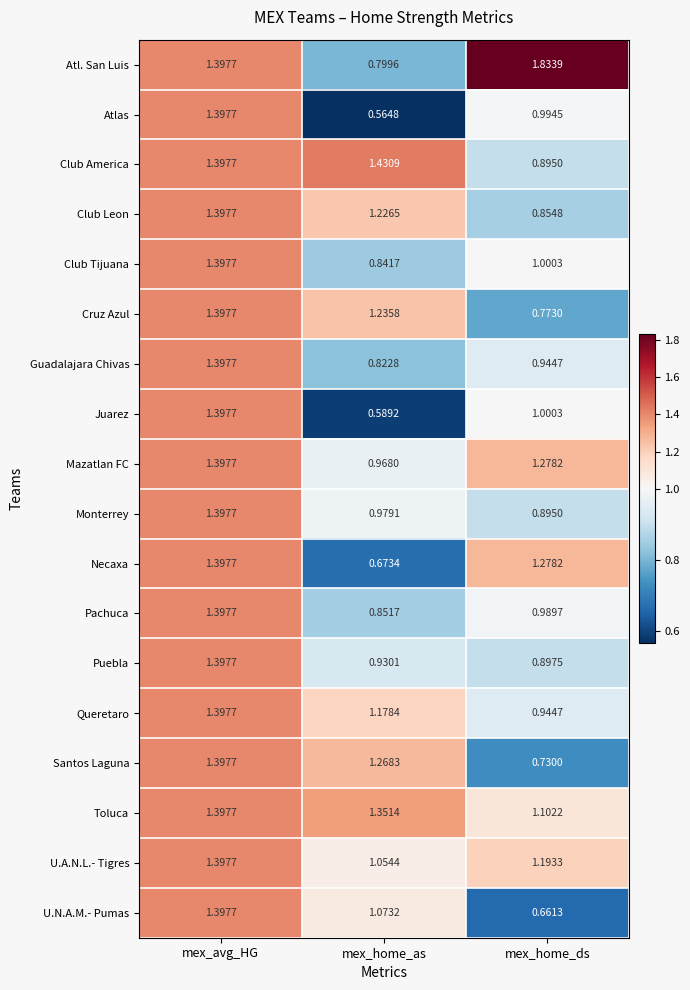

Which series has the widest spread of values?

Atl. San Luis